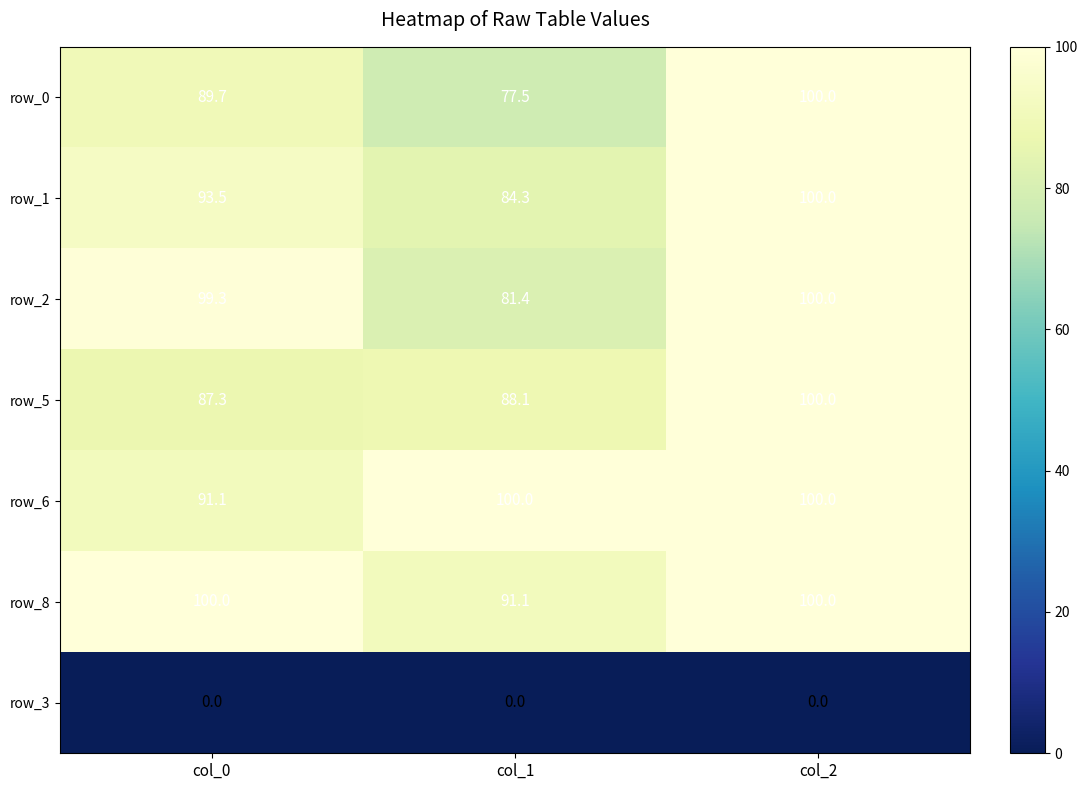

At how many categories does at least one series exceed 83?

3